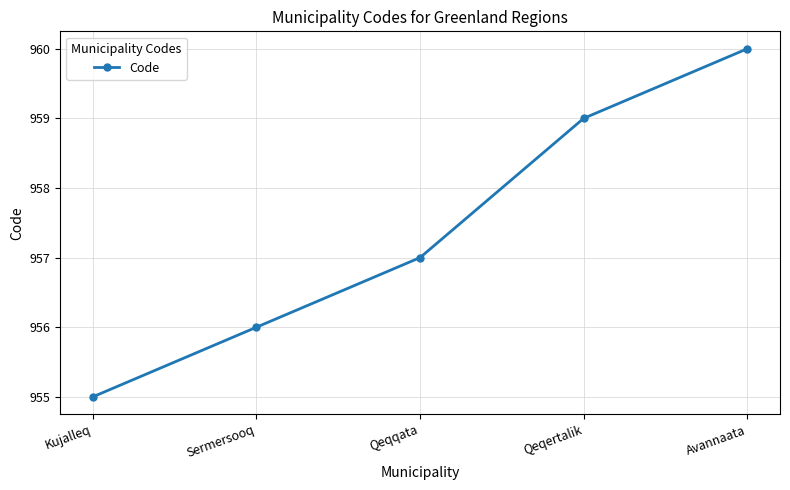

At which label is the value closest to 957?

Qeqqata